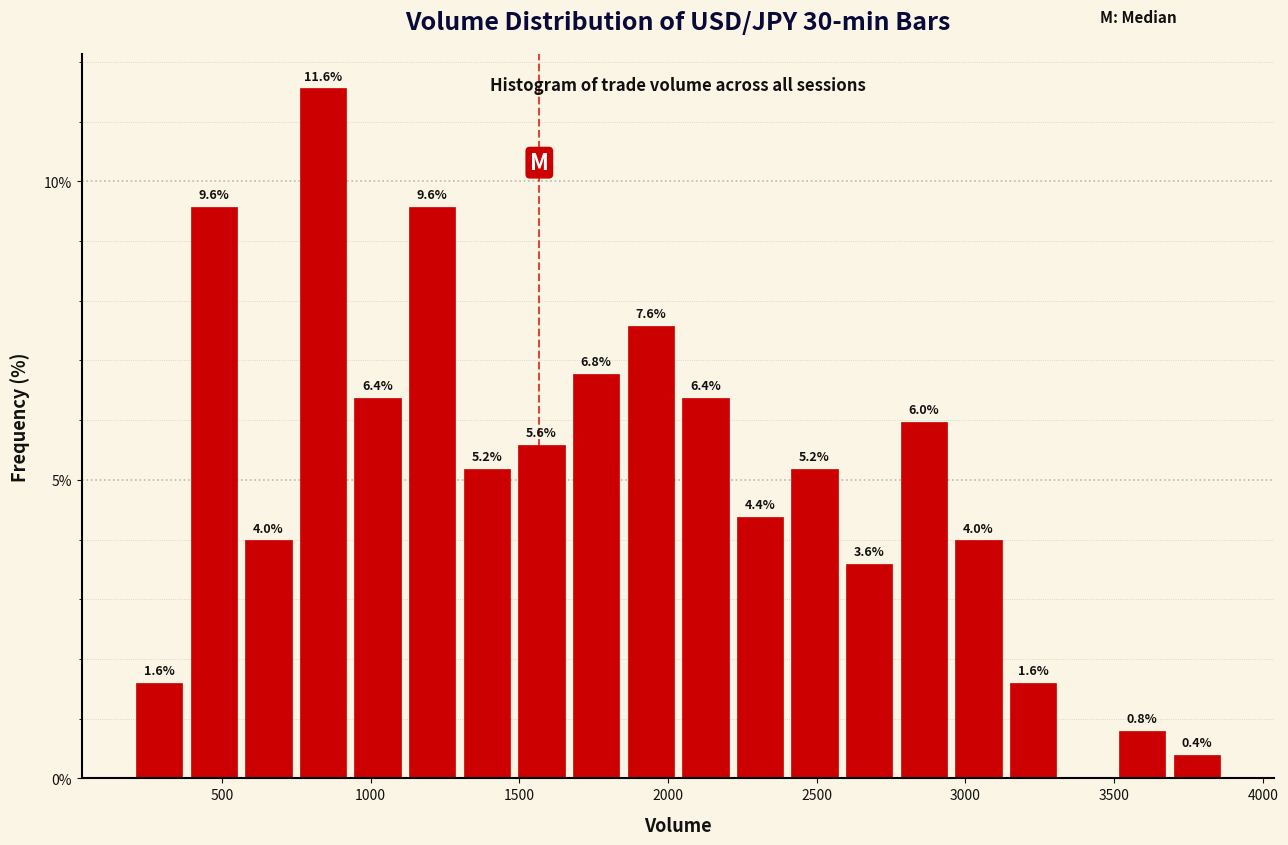

Around what value on the x-axis is the tallest bar? Give the approximate position of its centre, as read against the axis.

850